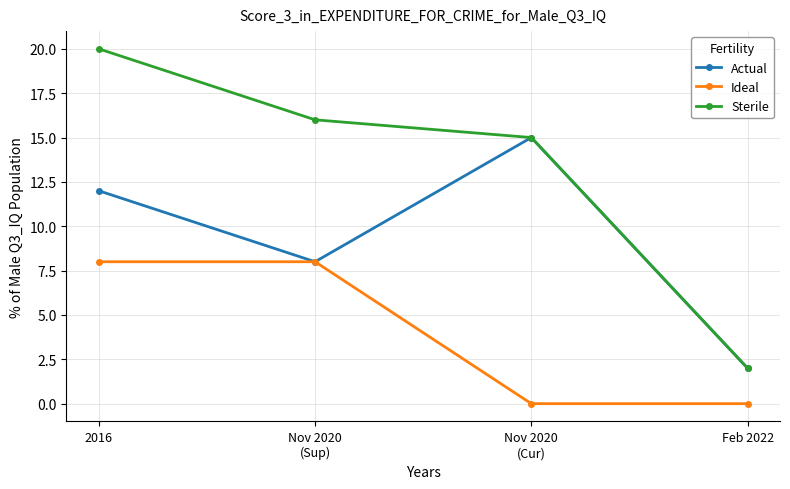

Reading right to left, extract all data points from this chart.

Actual: 2	15	8	12
Ideal: 0	0	8	8
Sterile: 2	15	16	20